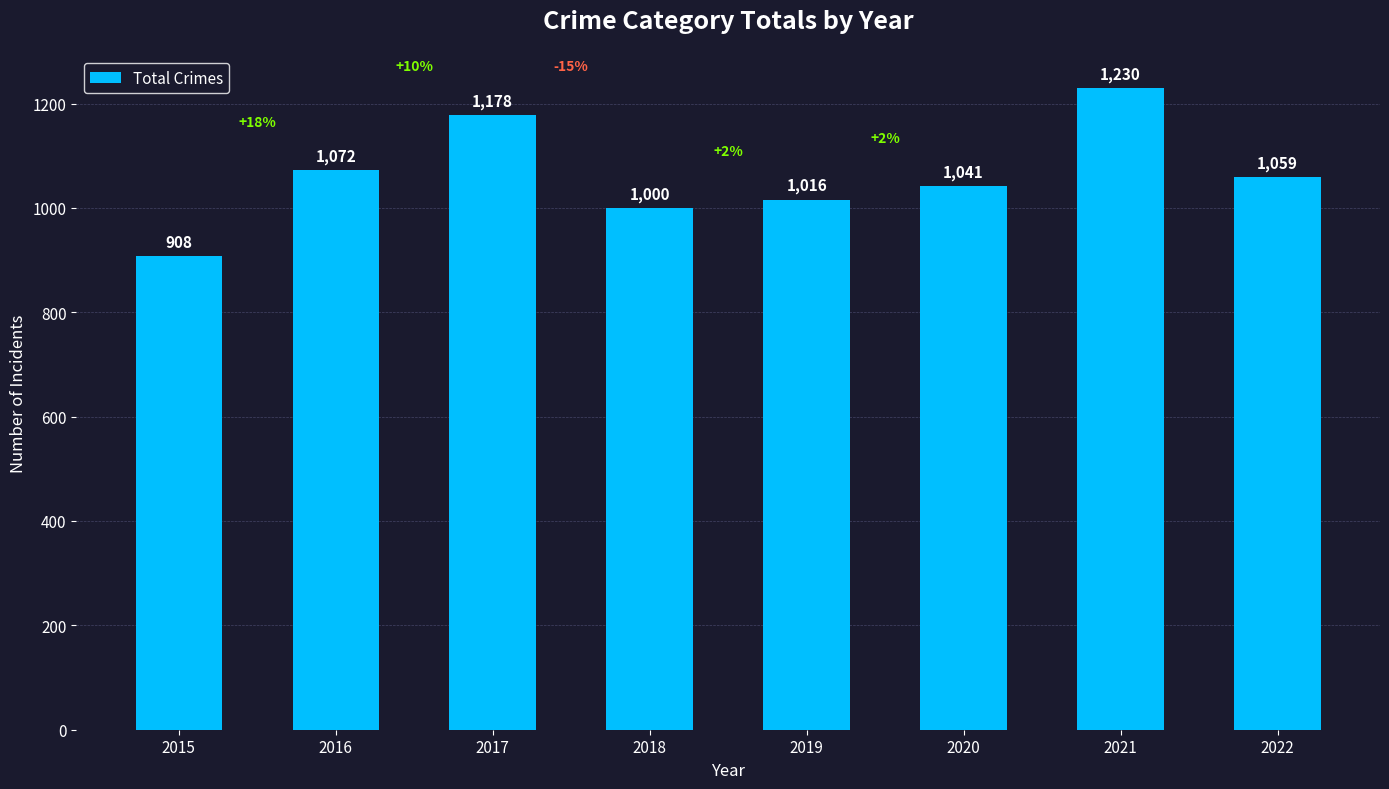

Reading left to right, transcribe all the data shown in this chart.

2015=908	2016=1072	2017=1178	2018=1000	2019=1016	2020=1041	2021=1230	2022=1059